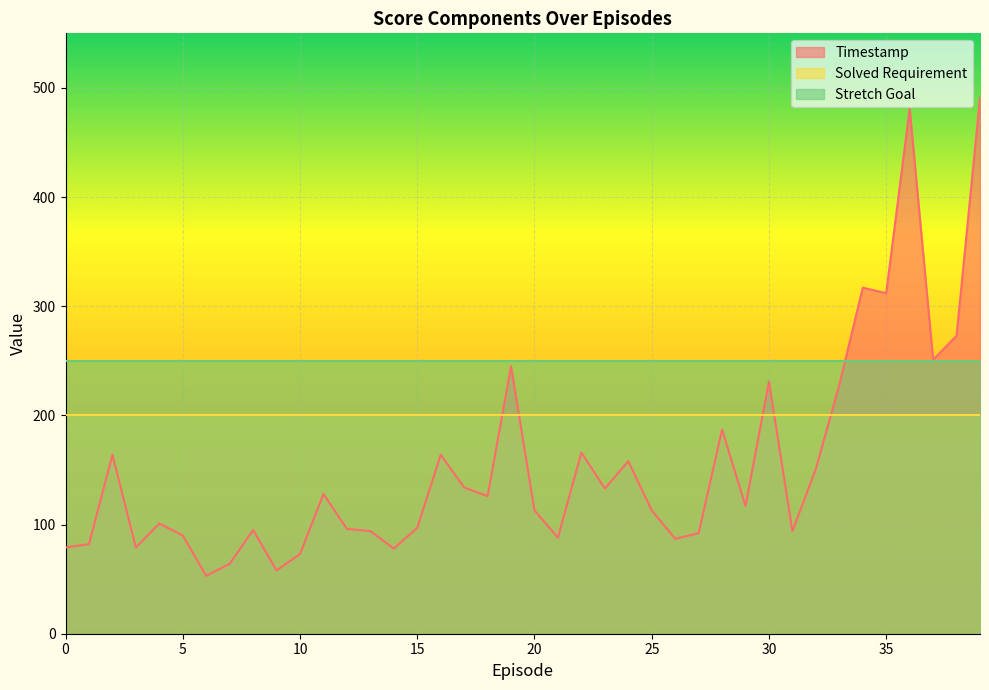

The Stretch Goal series shows 77 at 21. True or false?

False